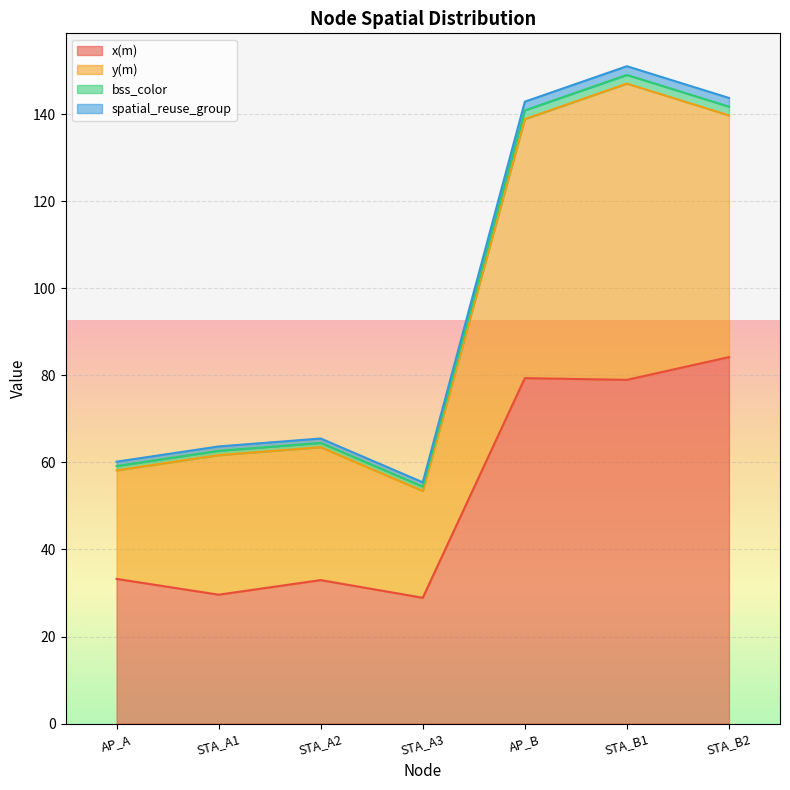

Where does the y(m) series first go above 63?

STA_A2